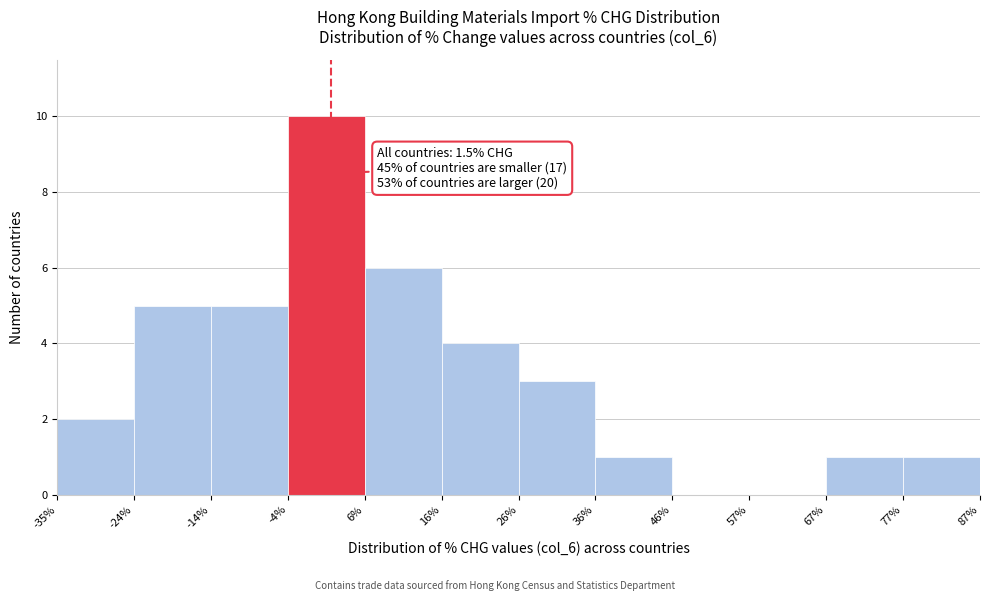

Over which range of the x-axis is the bar tallest?

-4% to 6%